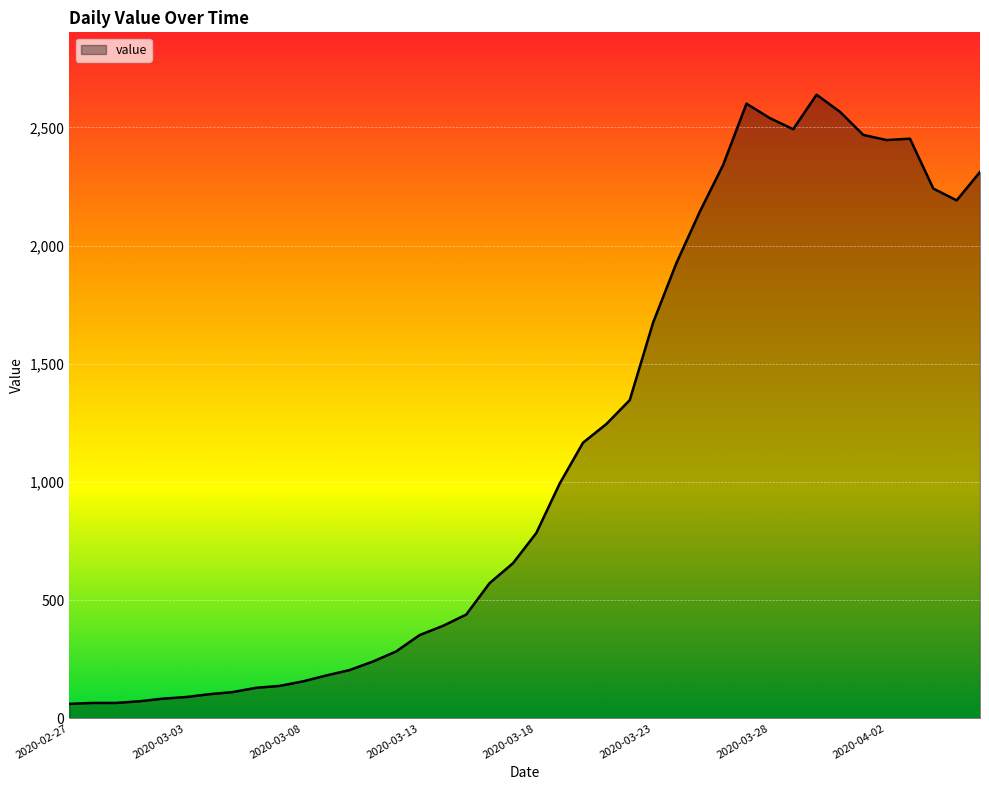

What is the difference between the maximum and minimum values?

2577